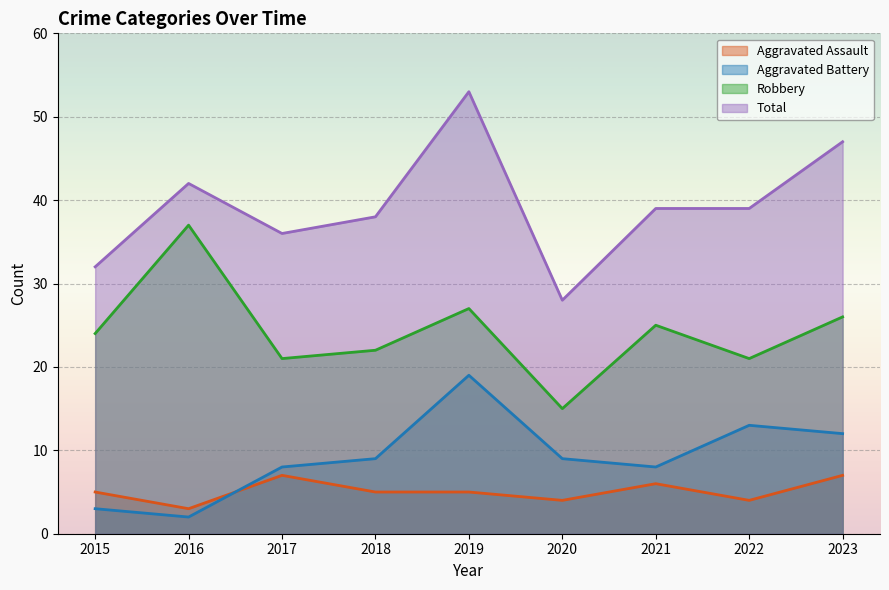

Does the chart display data point markers on the line(s)?

No